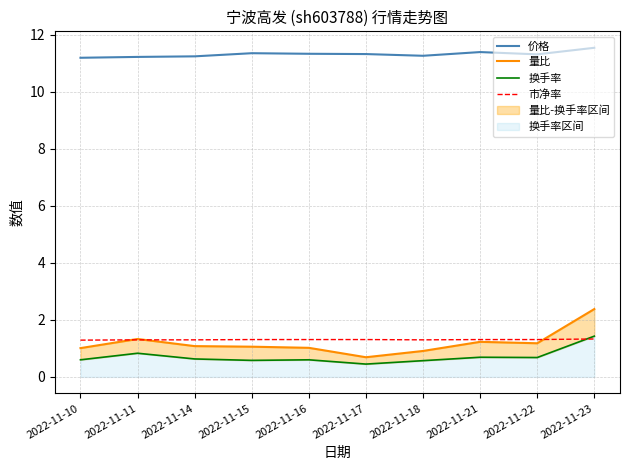

Is it true that 换手率 equals 0.6 at 2022-11-23?

False